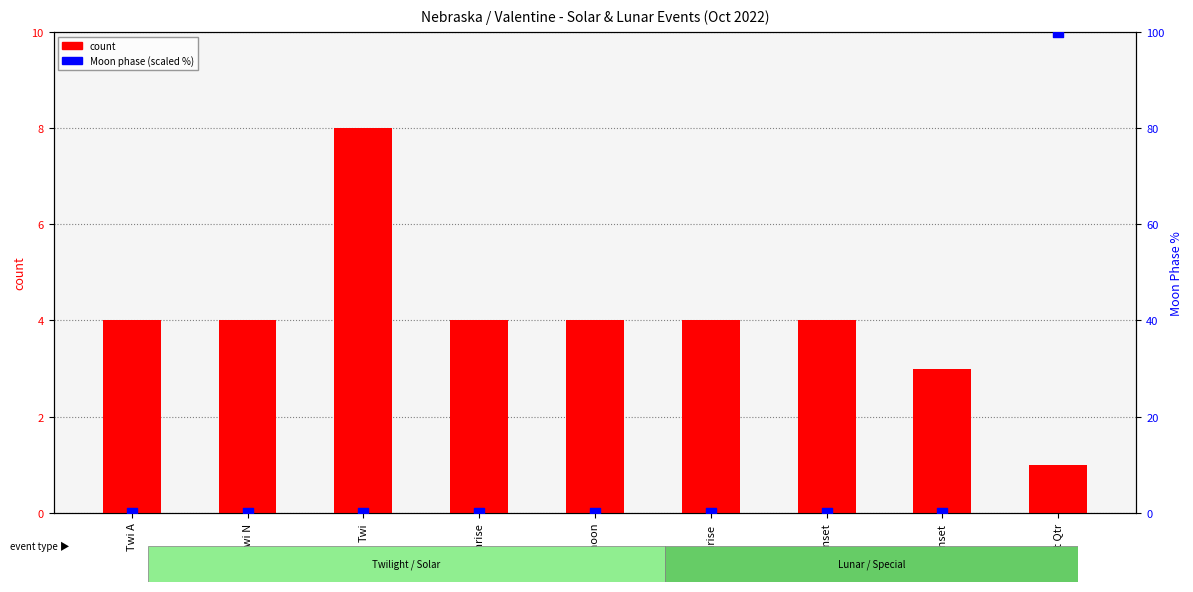

Which series contains the highest Y value?

Moon Phase (scaled %)